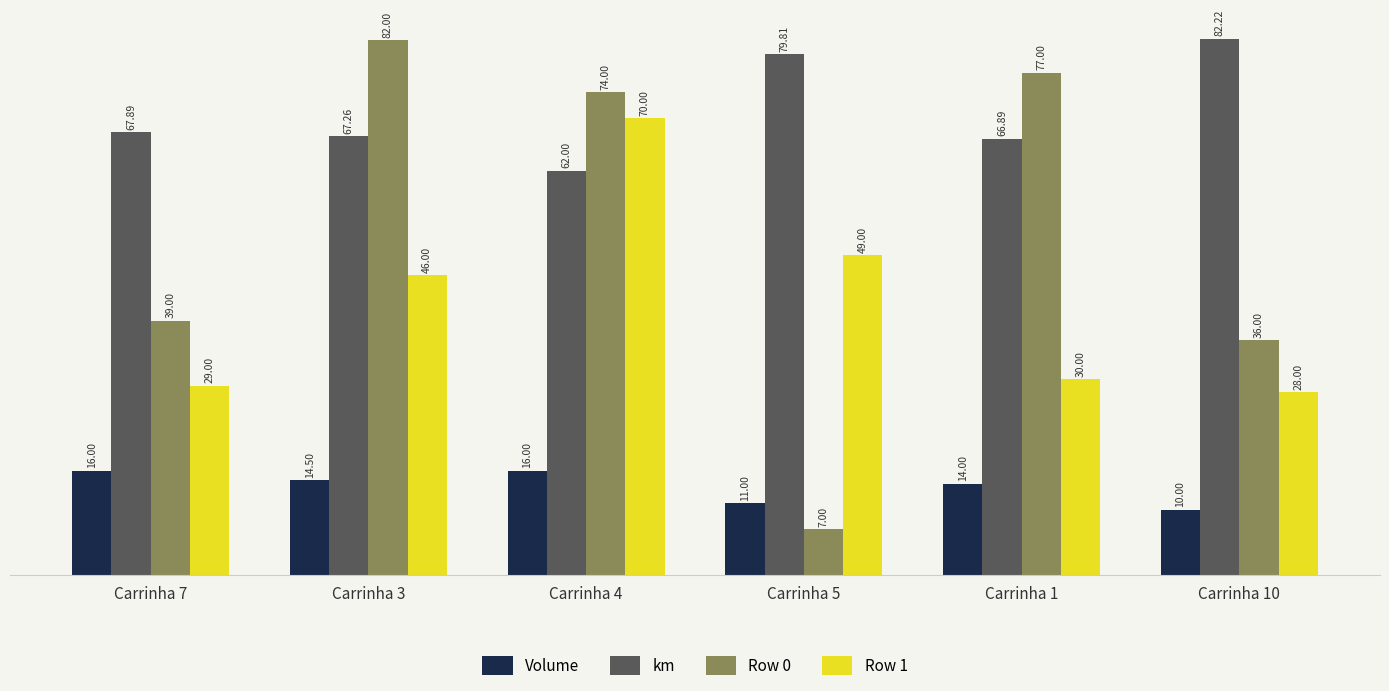

List the series in order of their peak value, lowest first.

Volume, Row 1, Row 0, km